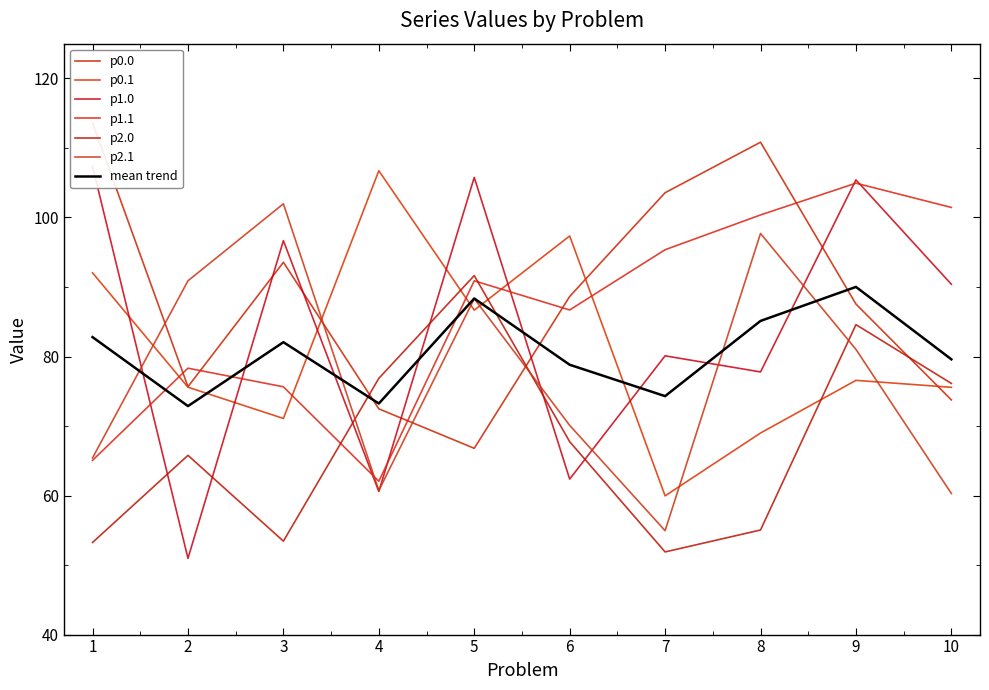

What is the highest value of the p0.1 series?

106.7